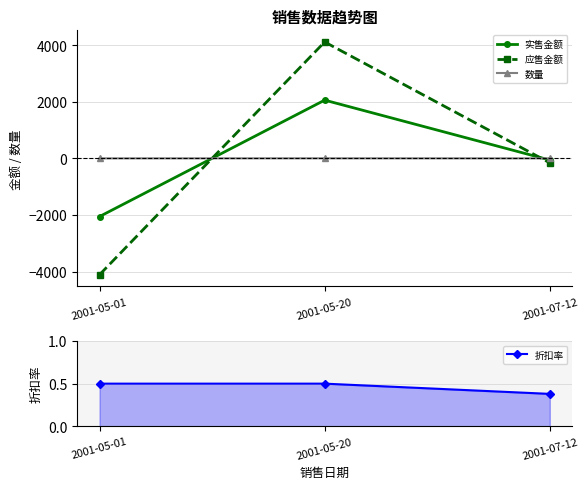

Reading left to right, extract all data points from this chart.

实售金额: 2001-05-01=-2057.0	2001-05-20=2057.0	2001-07-12=-61.0
应售金额: 2001-05-01=-4113.0	2001-05-20=4113.0	2001-07-12=-160.0
数量: 2001-05-01=-1.0	2001-05-20=1.0	2001-07-12=-1.0
折扣率: 2001-05-01=0.5	2001-05-20=0.5	2001-07-12=0.4